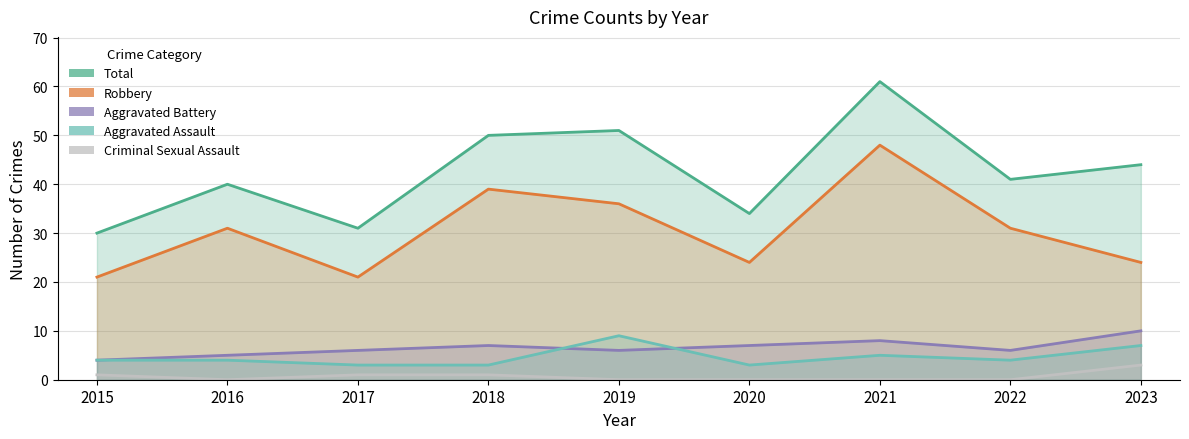

List the series in order of their peak value, highest first.

Total, Robbery, Aggravated Battery, Aggravated Assault, Criminal Sexual Assault